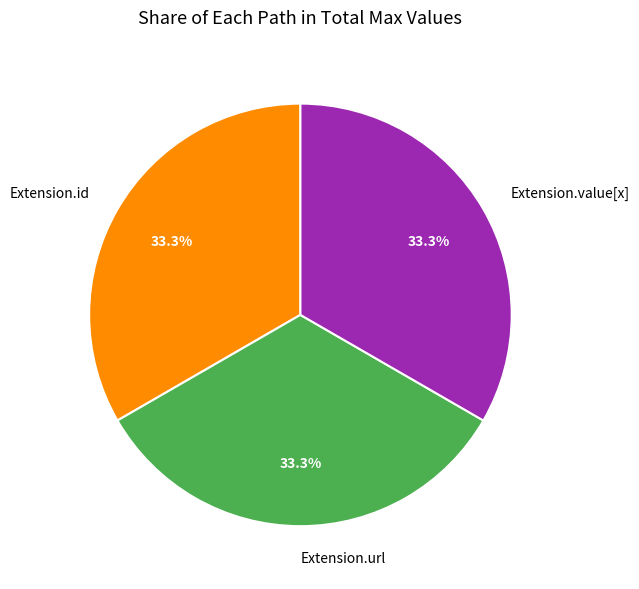

What percentage is NOT represented by Extension.value[x]?

66.7%